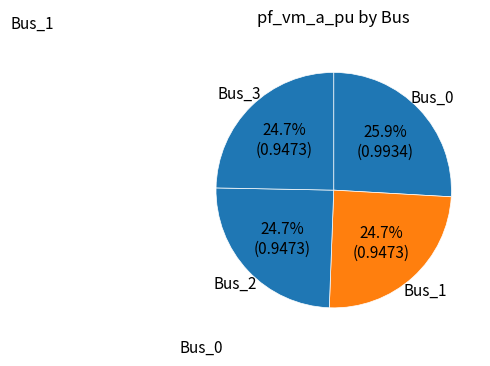

How many segments does this pie chart have?

4